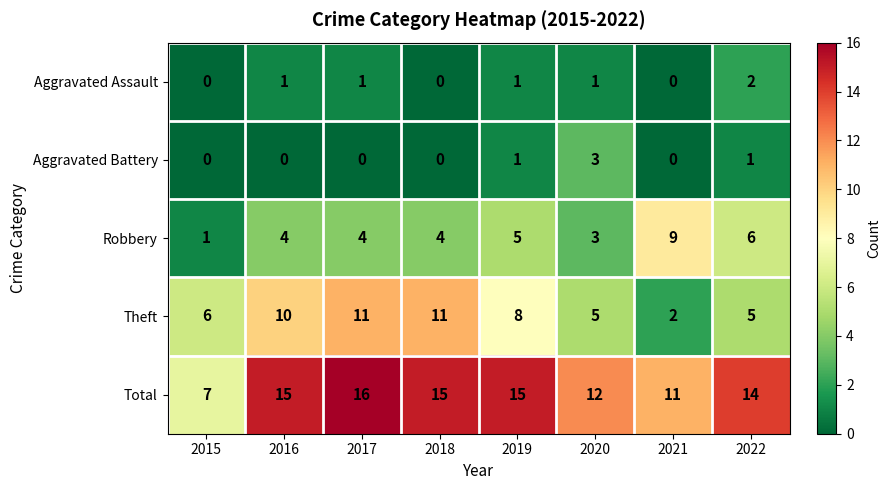

How many data points does each series have?

8